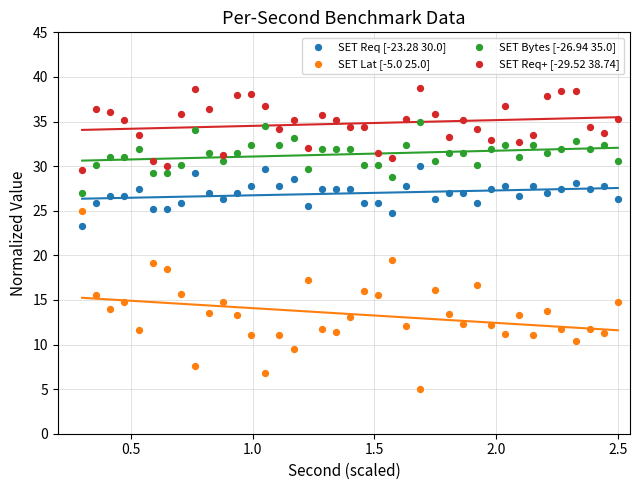

Which series has the widest spread of Y values?

SET Lat [-5.0 25.0]